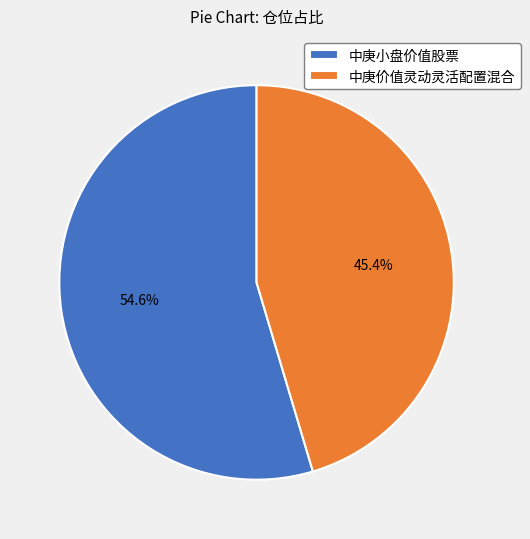

Do 中庚小盘价值股票 and 中庚价值灵动灵活配置混合 together represent more than half of the pie?

Yes